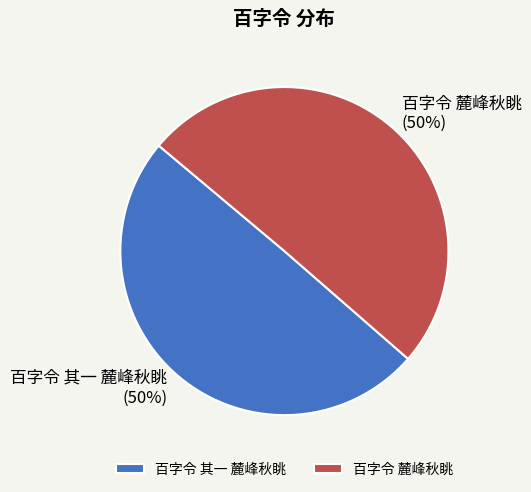

To the nearest percent, what is the combined percentage of 百字令 麓峰秋眺 and 百字令 其一 麓峰秋眺?

100%